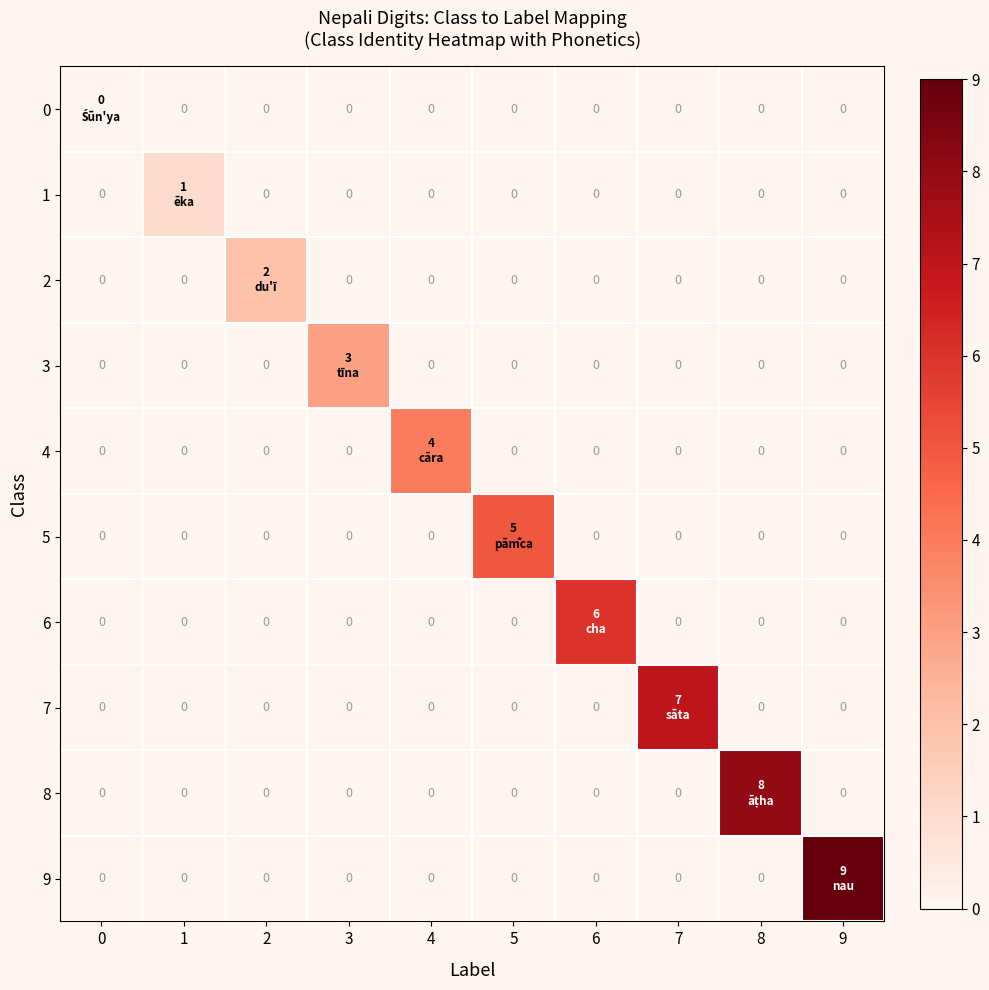

What is the difference between the highest and lowest values at 1?

1